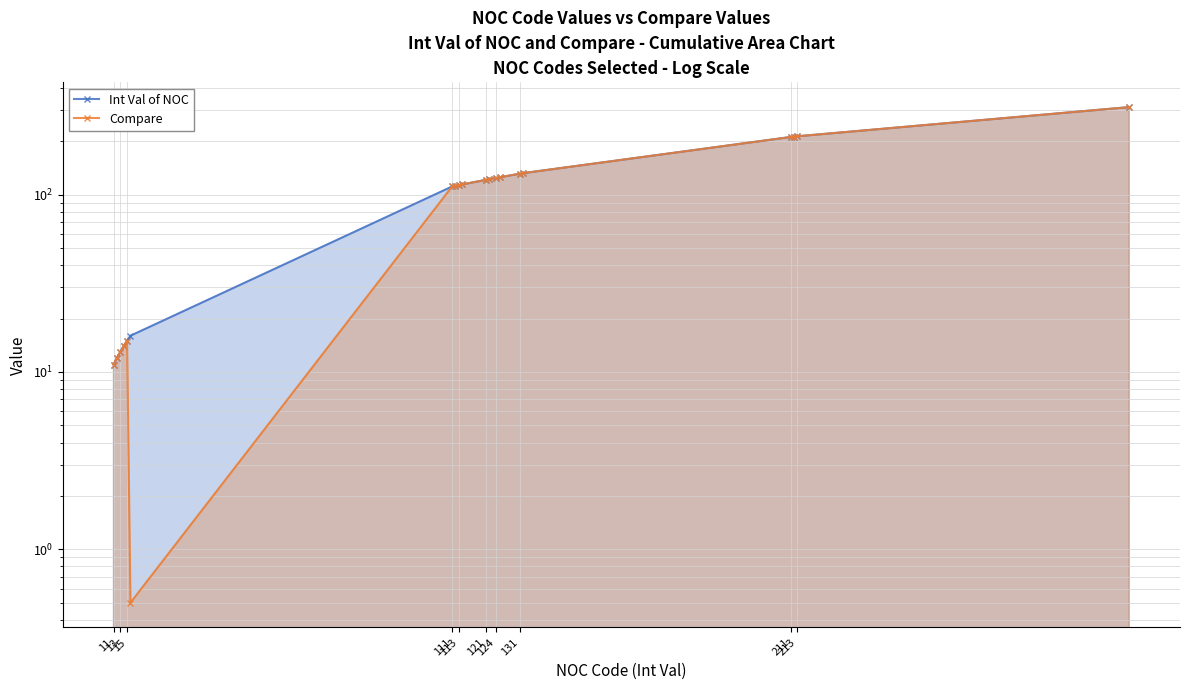

Does the chart have visible grid lines?

Yes